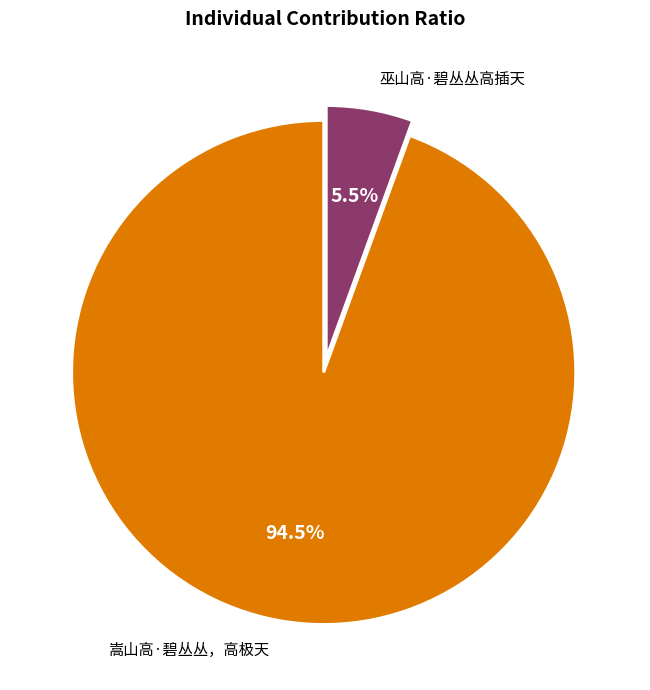

Is there a majority slice in this chart?

Yes